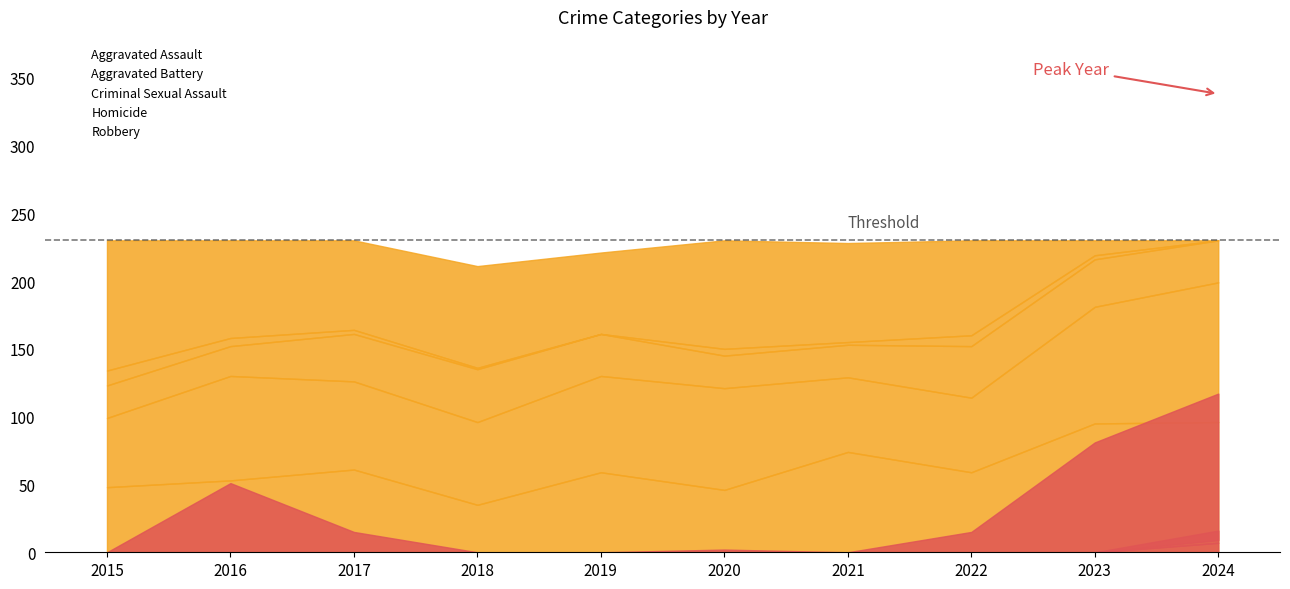

What is the difference between the maximum and minimum values in the Aggravated Battery series?

52